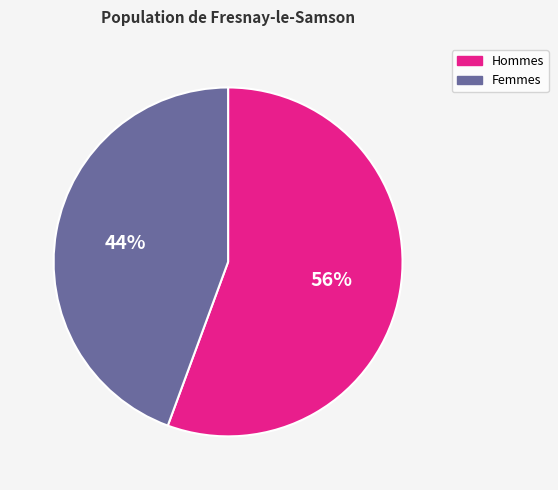

Do Hommes and Femmes together represent more than half of the pie?

Yes